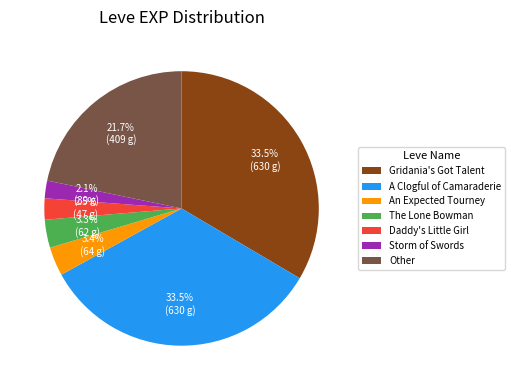

Which has a higher value, Other or Gridania's Got Talent?

Gridania's Got Talent